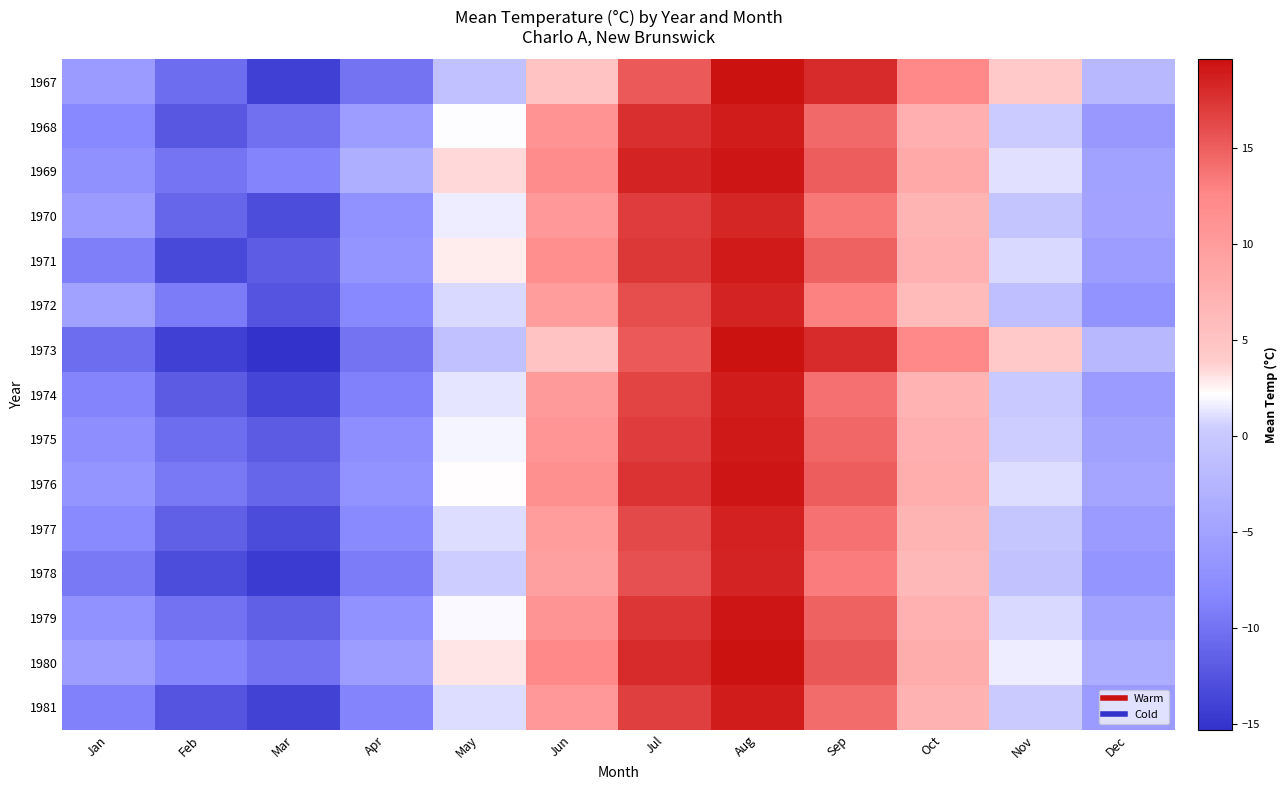

Reading left to right, extract all data points from this chart.

1967: Jan=-5.8	Feb=-10.5	Mar=-14.1	Apr=-9.9	May=-0.9	Jun=4.9	Jul=15.3	Aug=19.6	Sep=18.1	Oct=12.4	Nov=4.2	Dec=-2.1
1968: Jan=-8.1	Feb=-12.3	Mar=-10.2	Apr=-5.5	May=2.1	Jun=11.2	Jul=17.8	Aug=18.9	Sep=14.3	Oct=7.6	Nov=0.3	Dec=-6.2
1969: Jan=-7.2	Feb=-9.8	Mar=-8.5	Apr=-3.2	May=3.5	Jun=12.0	Jul=18.5	Aug=19.2	Sep=15.1	Oct=8.3	Nov=1.1	Dec=-5.0
1970: Jan=-6.0	Feb=-11.0	Mar=-13.0	Apr=-7.0	May=1.5	Jun=10.5	Jul=16.9	Aug=18.3	Sep=13.5	Oct=6.9	Nov=-0.5	Dec=-4.8
1971: Jan=-9.0	Feb=-13.5	Mar=-11.8	Apr=-6.5	May=2.8	Jun=11.8	Jul=17.2	Aug=19.0	Sep=14.8	Oct=7.2	Nov=0.8	Dec=-5.5
1972: Jan=-5.0	Feb=-9.2	Mar=-12.5	Apr=-8.2	May=0.8	Jun=9.8	Jul=16.0	Aug=18.5	Sep=13.0	Oct=6.2	Nov=-1.2	Dec=-6.8
1973: Jan=-10.5	Feb=-14.1	Mar=-15.3	Apr=-9.9	May=-0.9	Jun=4.9	Jul=15.3	Aug=19.6	Sep=18.1	Oct=12.4	Nov=4.2	Dec=-2.1
1974: Jan=-8.5	Feb=-12.0	Mar=-13.8	Apr=-8.8	May=1.2	Jun=10.2	Jul=16.5	Aug=18.8	Sep=14.0	Oct=7.0	Nov=0.0	Dec=-5.8
1975: Jan=-7.5	Feb=-10.5	Mar=-12.0	Apr=-7.5	May=1.8	Jun=10.8	Jul=17.0	Aug=19.1	Sep=14.5	Oct=7.5	Nov=0.5	Dec=-5.2
1976: Jan=-6.5	Feb=-9.5	Mar=-11.0	Apr=-6.8	May=2.2	Jun=11.5	Jul=17.5	Aug=19.3	Sep=15.0	Oct=7.8	Nov=1.0	Dec=-4.5
1977: Jan=-8.0	Feb=-11.5	Mar=-13.2	Apr=-8.0	May=1.0	Jun=10.0	Jul=16.2	Aug=18.6	Sep=13.8	Oct=6.8	Nov=-0.2	Dec=-6.0
1978: Jan=-9.5	Feb=-13.0	Mar=-14.5	Apr=-9.2	May=0.5	Jun=9.5	Jul=15.8	Aug=18.4	Sep=13.2	Oct=6.4	Nov=-0.8	Dec=-6.5
1979: Jan=-7.0	Feb=-10.0	Mar=-11.5	Apr=-7.0	May=2.0	Jun=11.0	Jul=17.3	Aug=19.2	Sep=14.8	Oct=7.4	Nov=0.8	Dec=-4.9
1980: Jan=-5.5	Feb=-8.5	Mar=-10.0	Apr=-5.5	May=3.0	Jun=12.5	Jul=18.0	Aug=19.8	Sep=15.5	Oct=8.0	Nov=1.5	Dec=-3.5
1981: Jan=-8.8	Feb=-12.5	Mar=-14.0	Apr=-8.5	May=1.0	Jun=10.5	Jul=16.8	Aug=18.9	Sep=14.2	Oct=7.1	Nov=0.2	Dec=-5.9